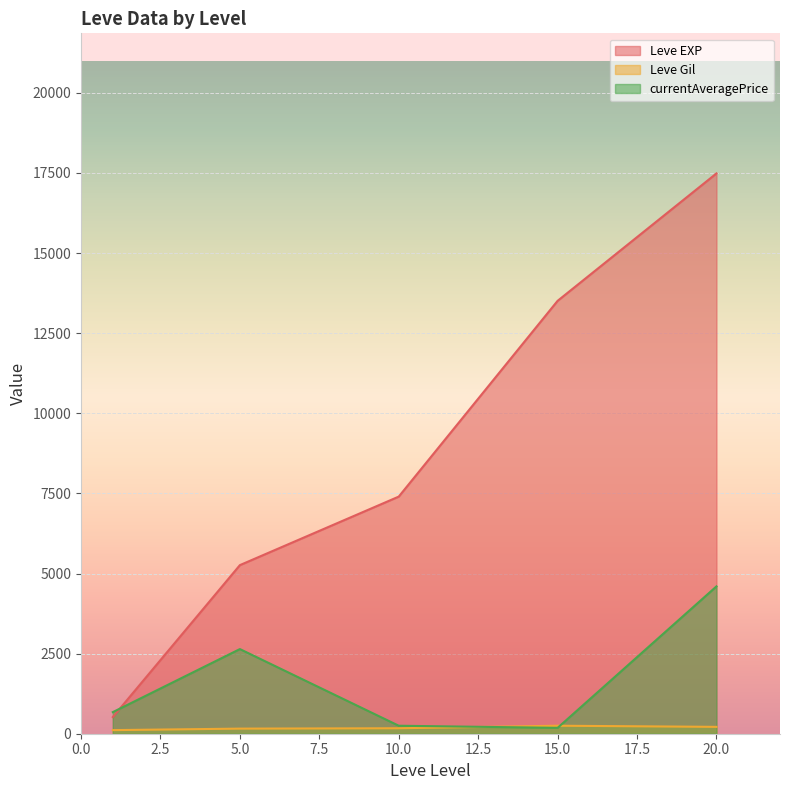

Rank the series by their average value, from highest to lowest.

Leve EXP, currentAveragePrice, Leve Gil